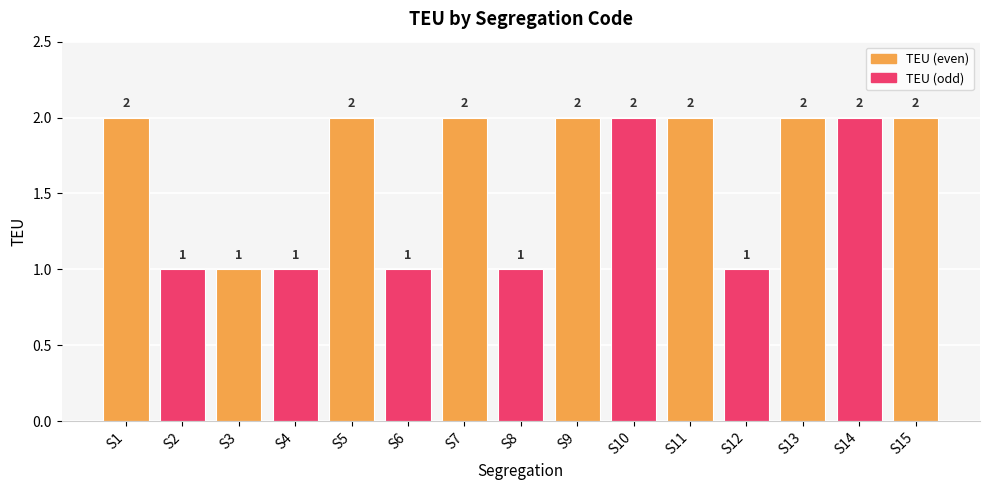

How many series are shown in this chart?

1